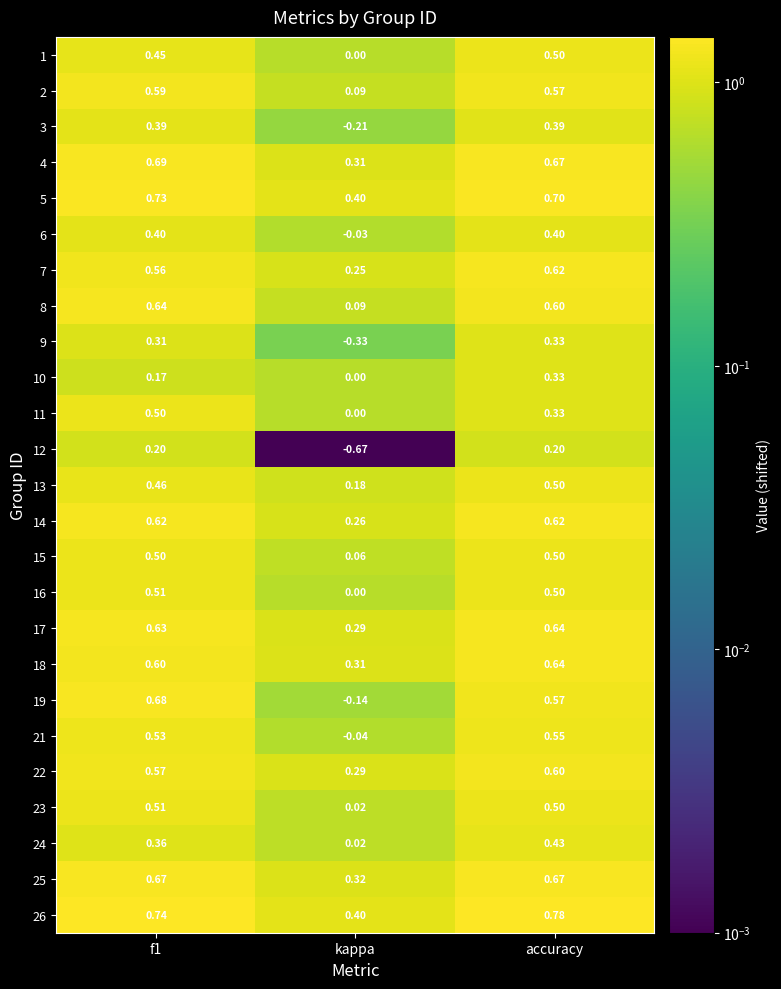

At which category does the chart reach its minimum across all series?

kappa